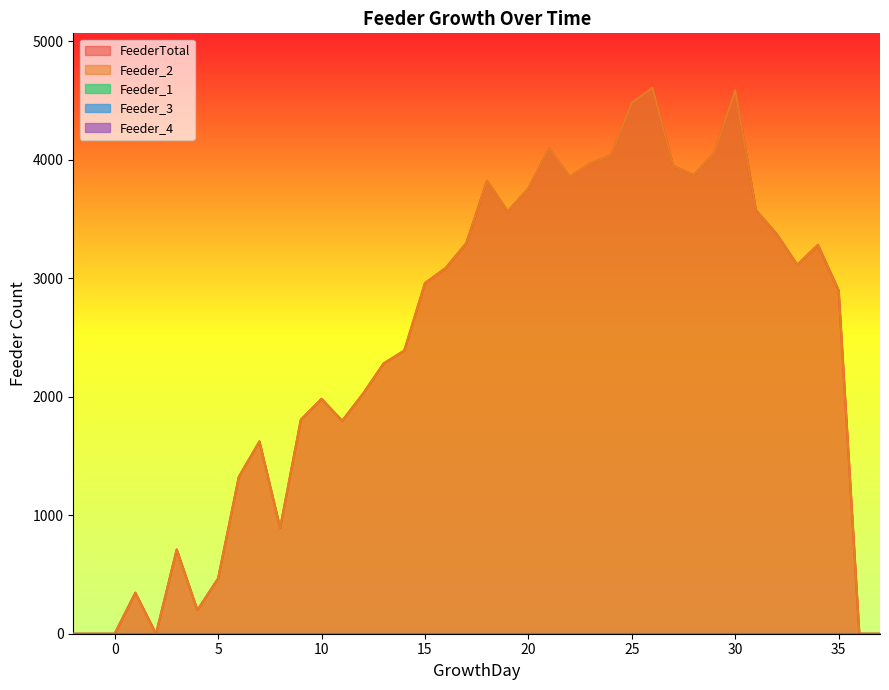

True or false: Feeder_1 and Feeder_4 intersect in this chart.

False